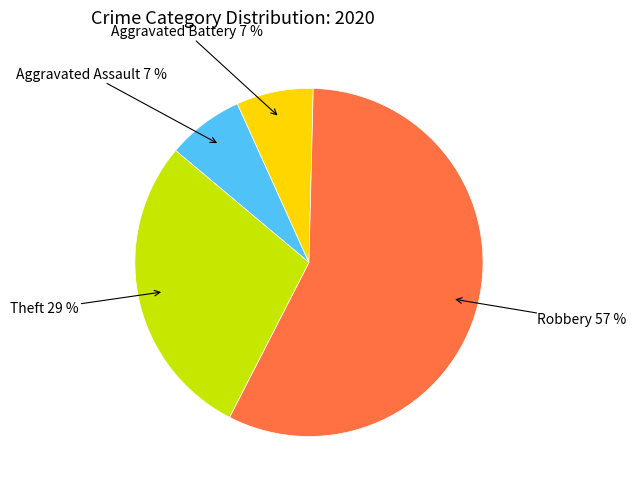

Is it true that Aggravated Battery is 1% of the pie?

False